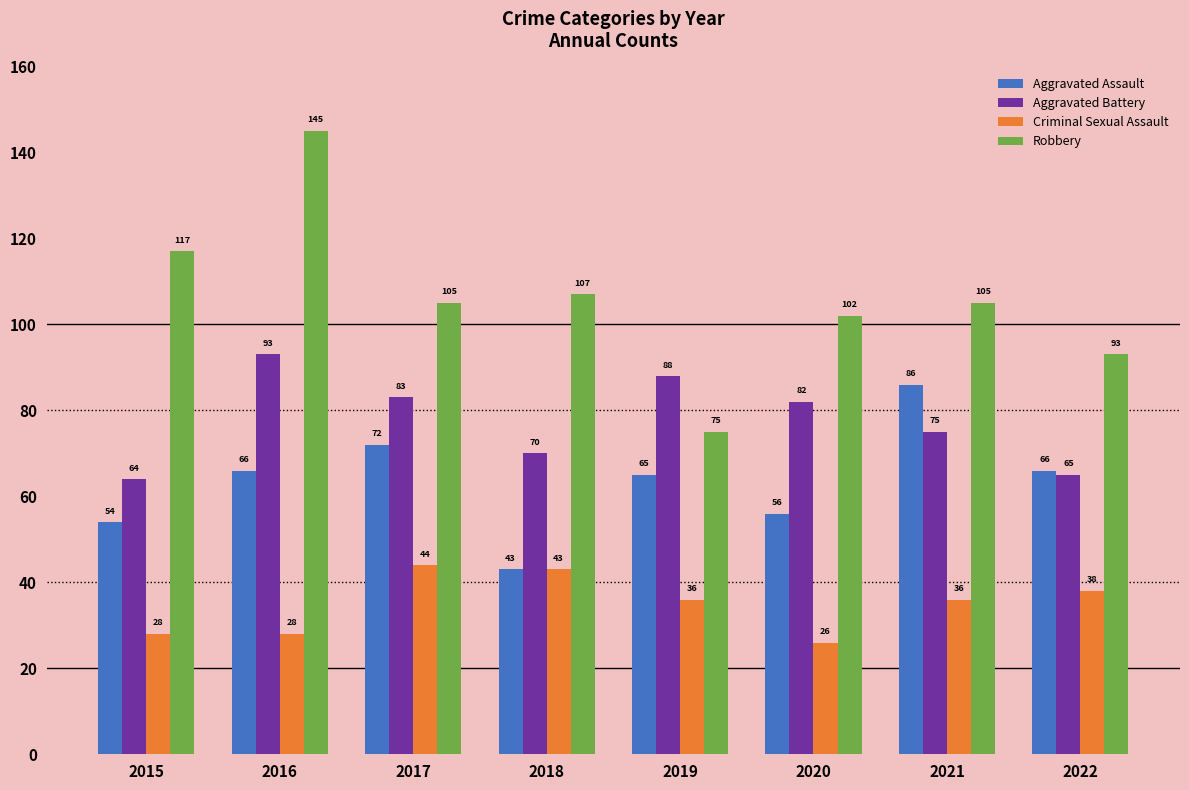

At 2021, list the series in order from largest to smallest.

Robbery, Aggravated Assault, Aggravated Battery, Criminal Sexual Assault